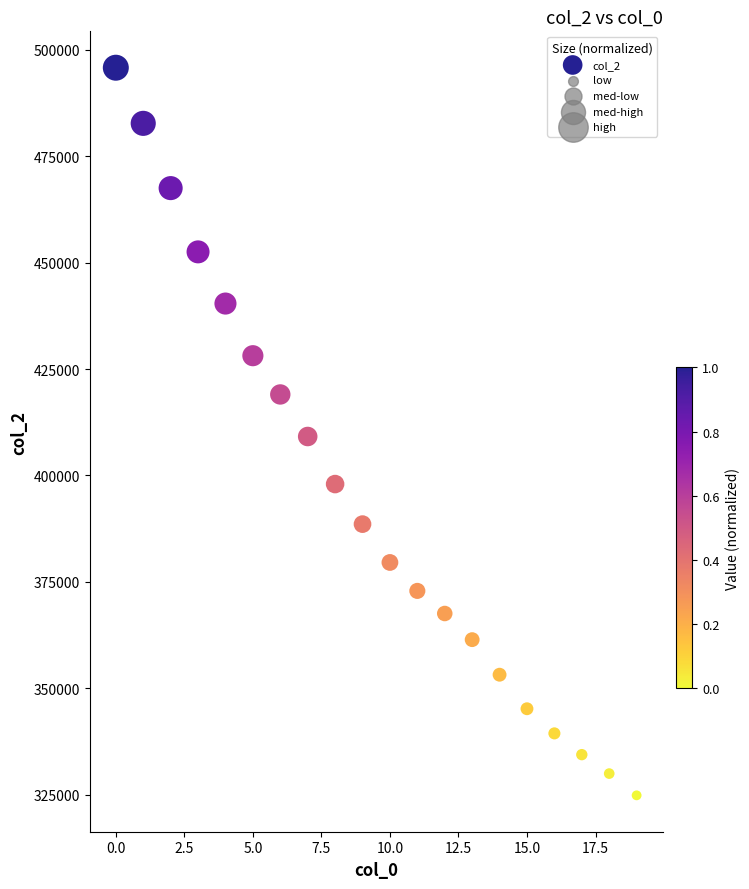

What is the range of Y values (max minus min)?

170999.4